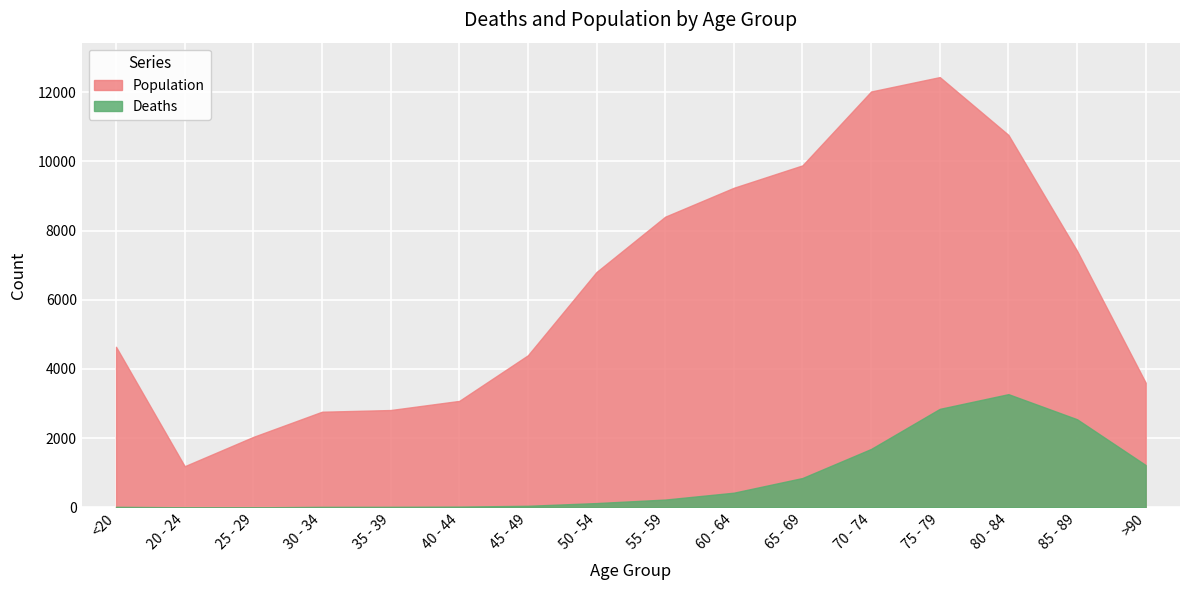

Which has a higher value, 30 - 34 or 50 - 54?

50 - 54